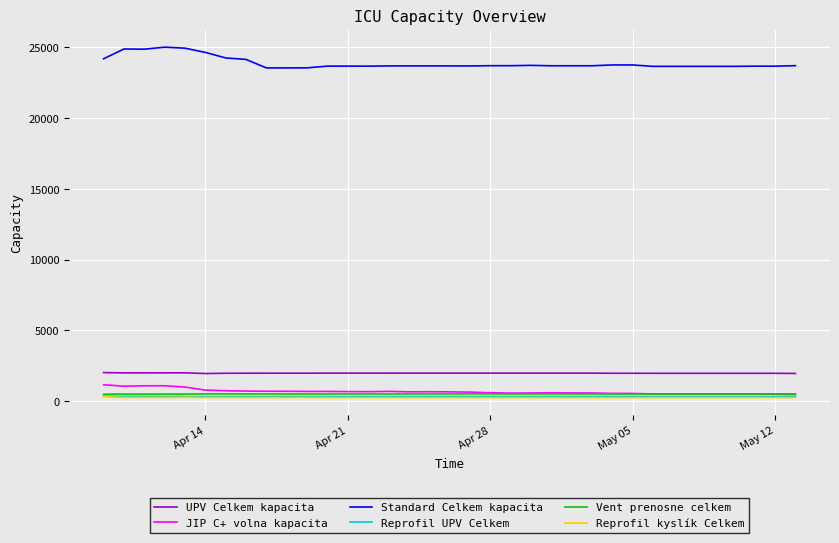

True or false: Reprofil kyslík Celkem and Reprofil UPV Celkem intersect in this chart.

False